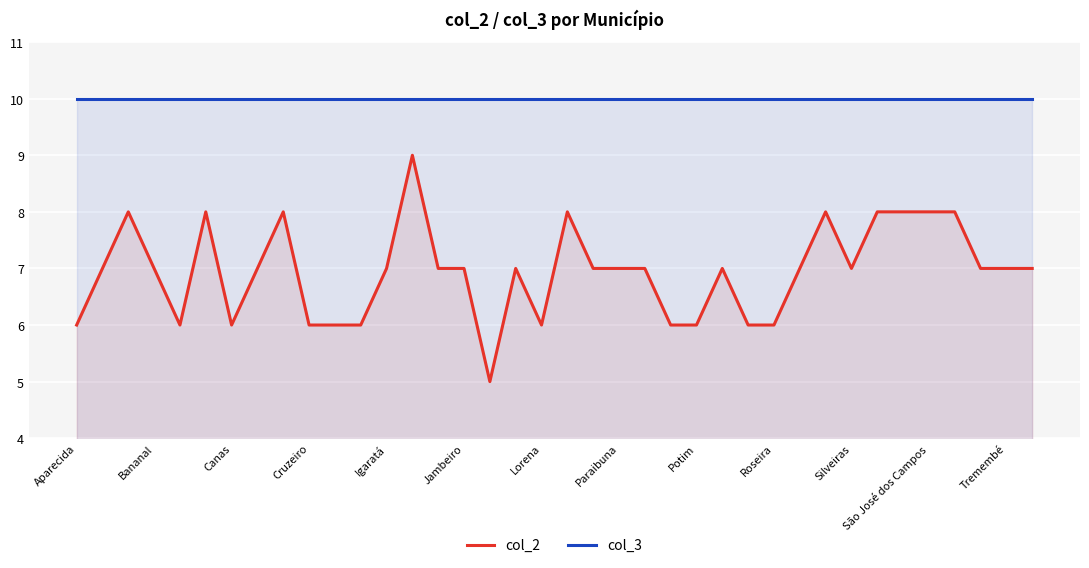

What are all the series names shown in the legend?

col_2, col_3